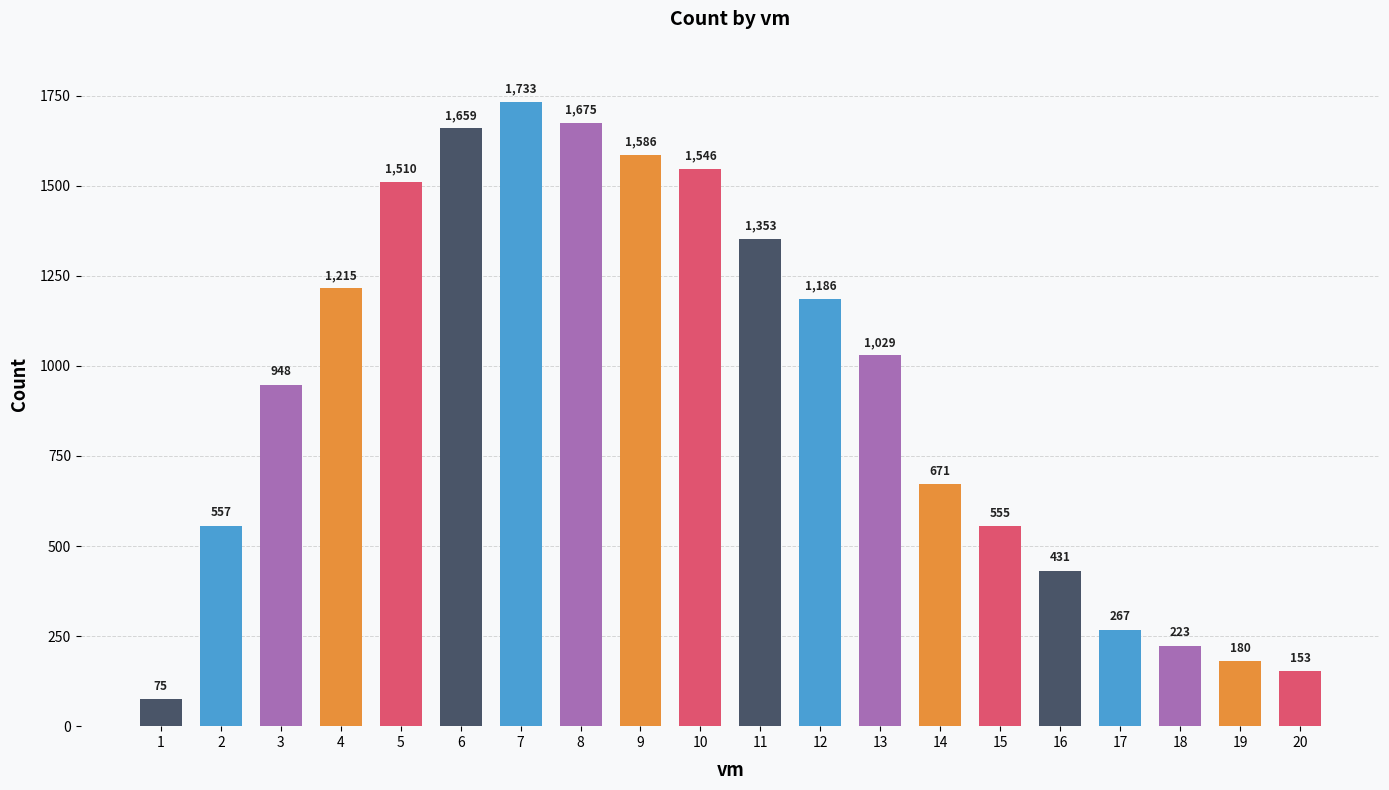

What is the smallest value displayed?

75